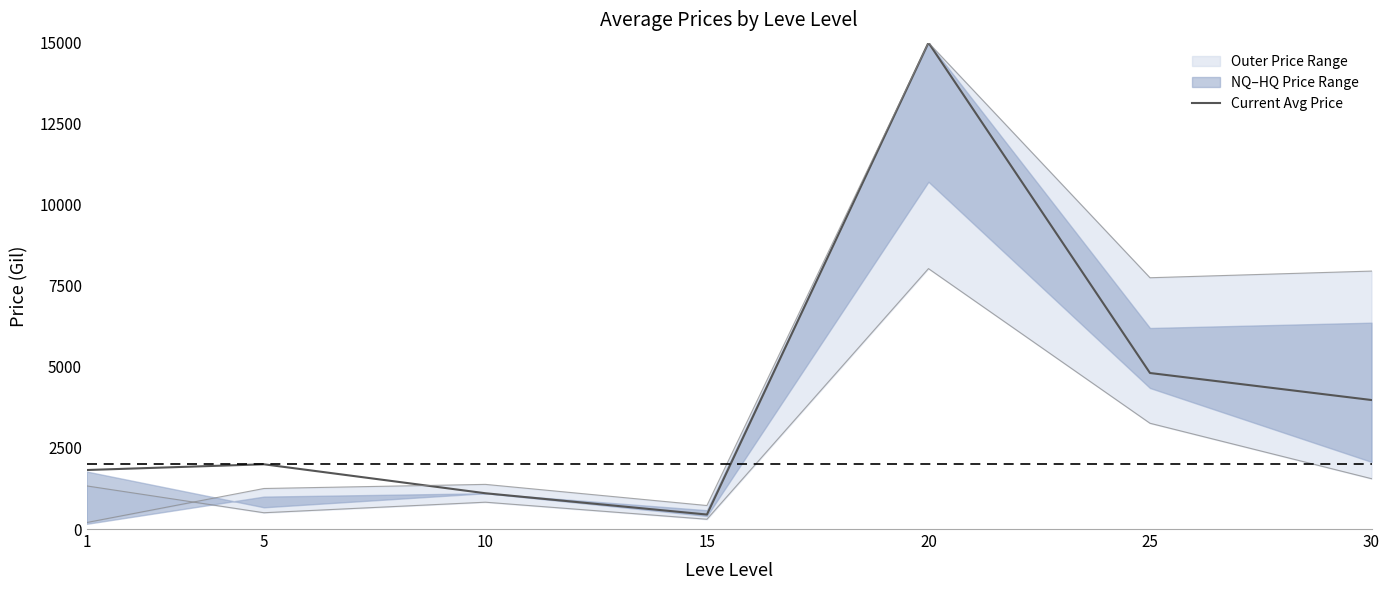

At which label is the value closest to 7723?

25